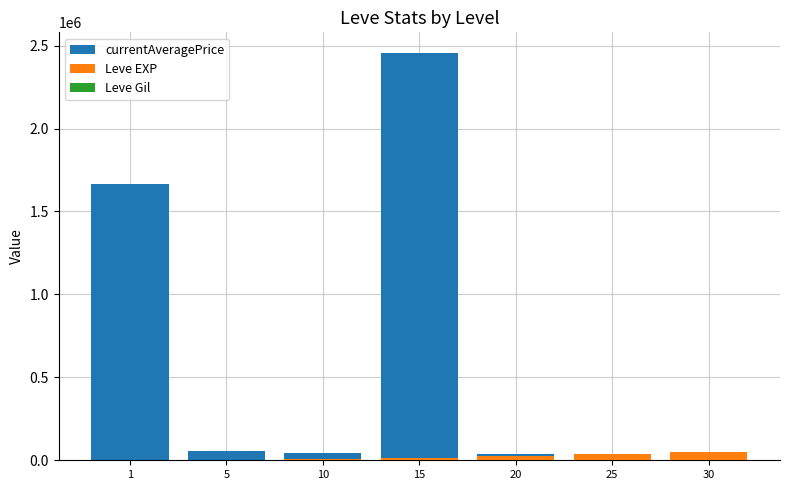

What is the difference between the maximum and minimum values in the currentAveragePrice series?

2449315